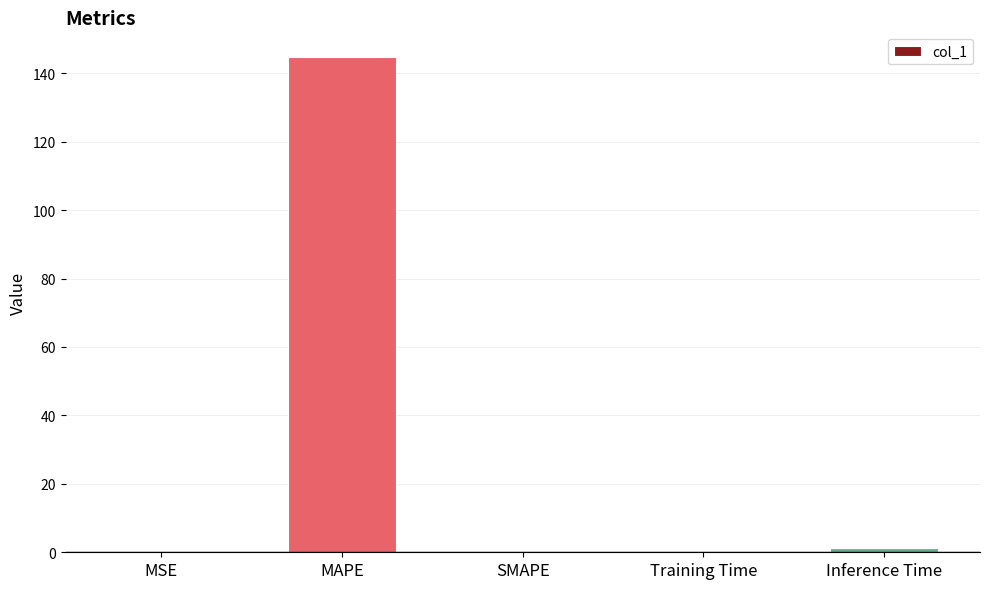

What is the change in value from MAPE to SMAPE?

-144.7